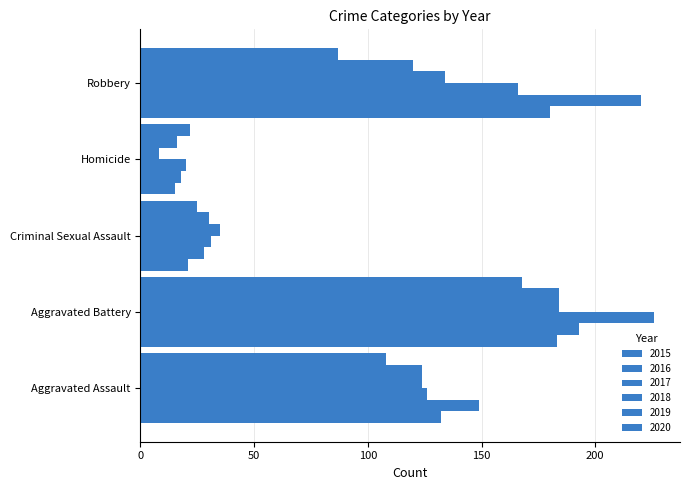

Is the value of 2017 at Aggravated Battery greater than the value of 2018 at Aggravated Battery?

Yes